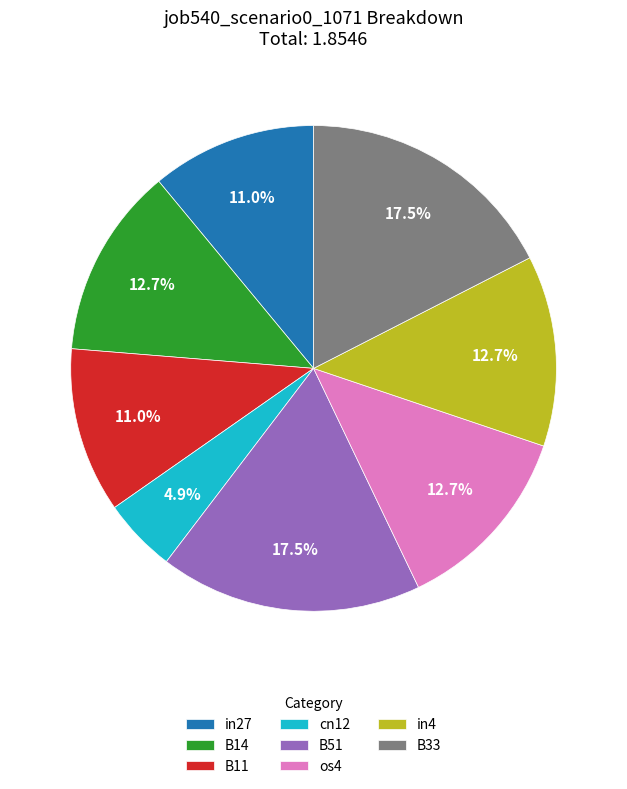

What is the smallest slice in the pie chart?

cn12